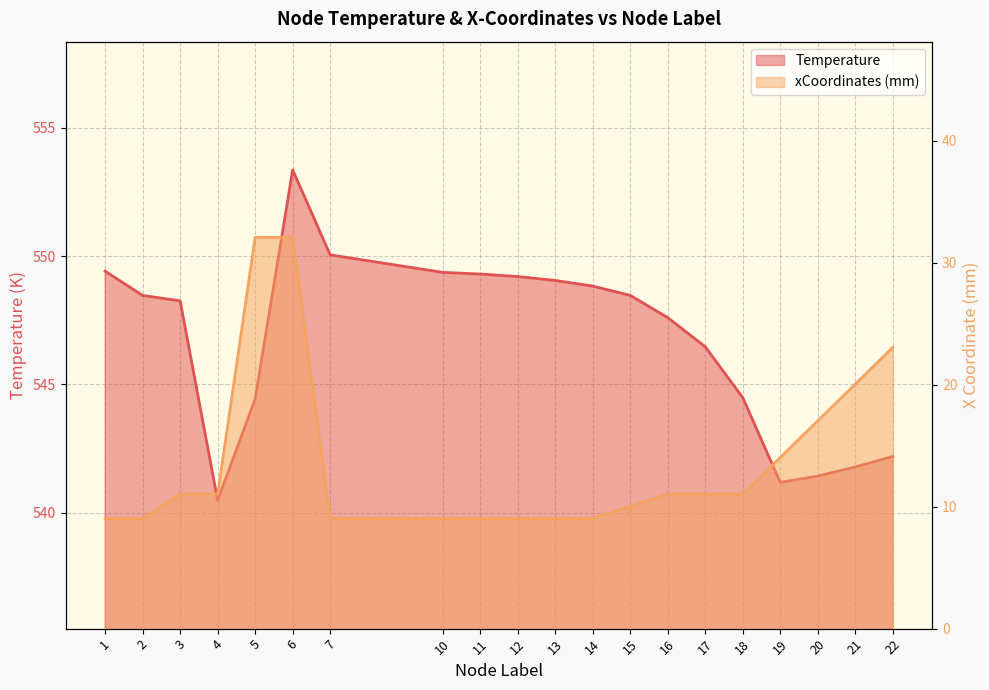

The value of xCoordinates_scaled at 5 is 32.1. True or false?

True